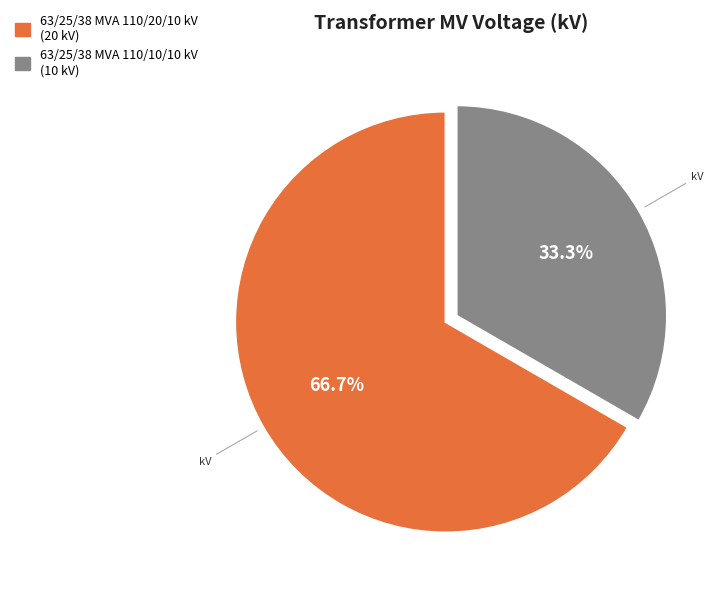

What is the smallest slice in the pie chart?

63/25/38 MVA 110/10/10 kV